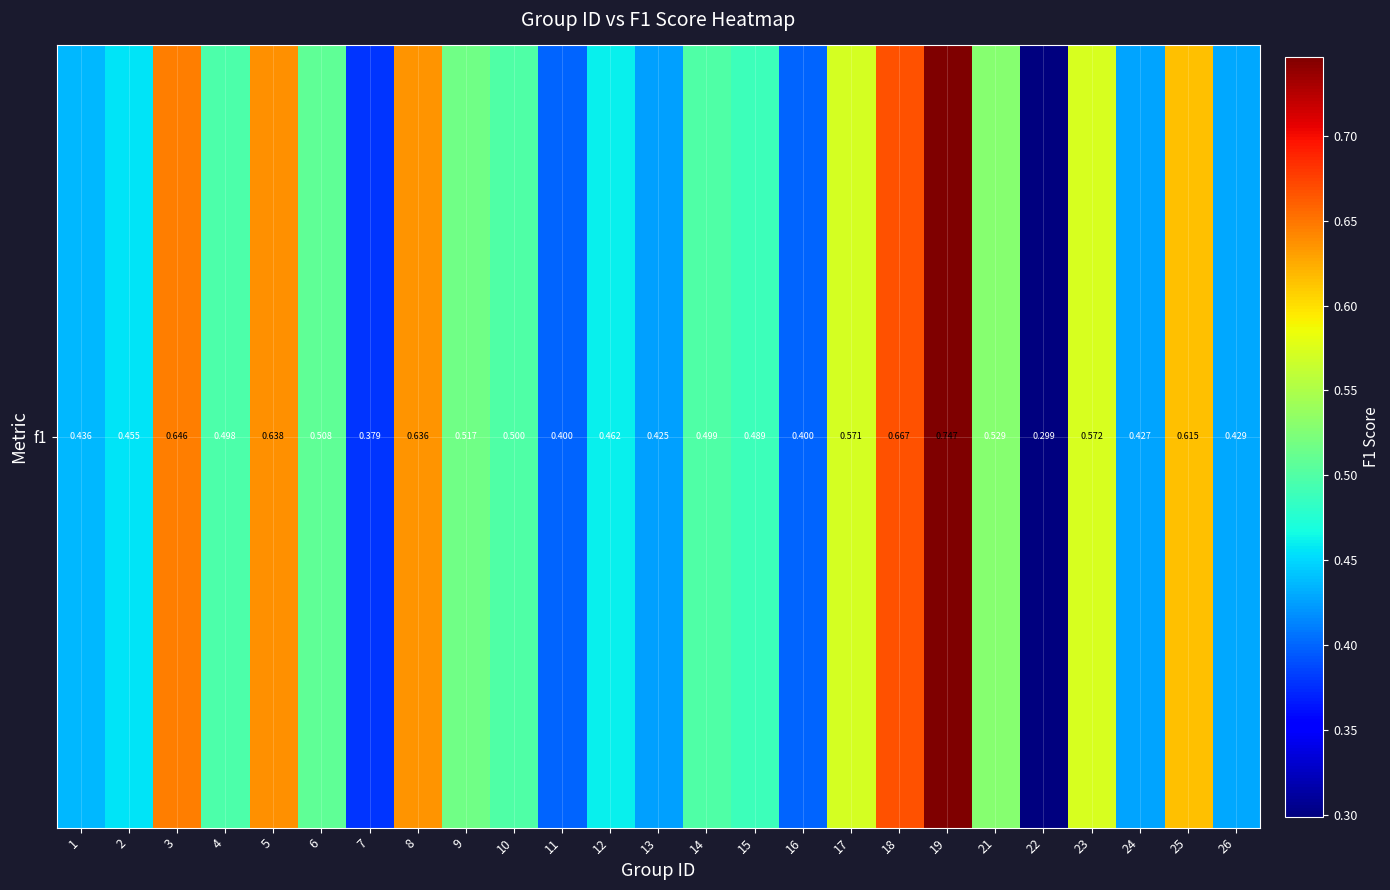

Reading right to left, extract all data points from this chart.

26=0.4	25=0.6	24=0.4	23=0.6	22=0.3	21=0.5	19=0.7	18=0.7	17=0.6	16=0.4	15=0.5	14=0.5	13=0.4	12=0.5	11=0.4	10=0.5	9=0.5	8=0.6	7=0.4	6=0.5	5=0.6	4=0.5	3=0.6	2=0.5	1=0.4